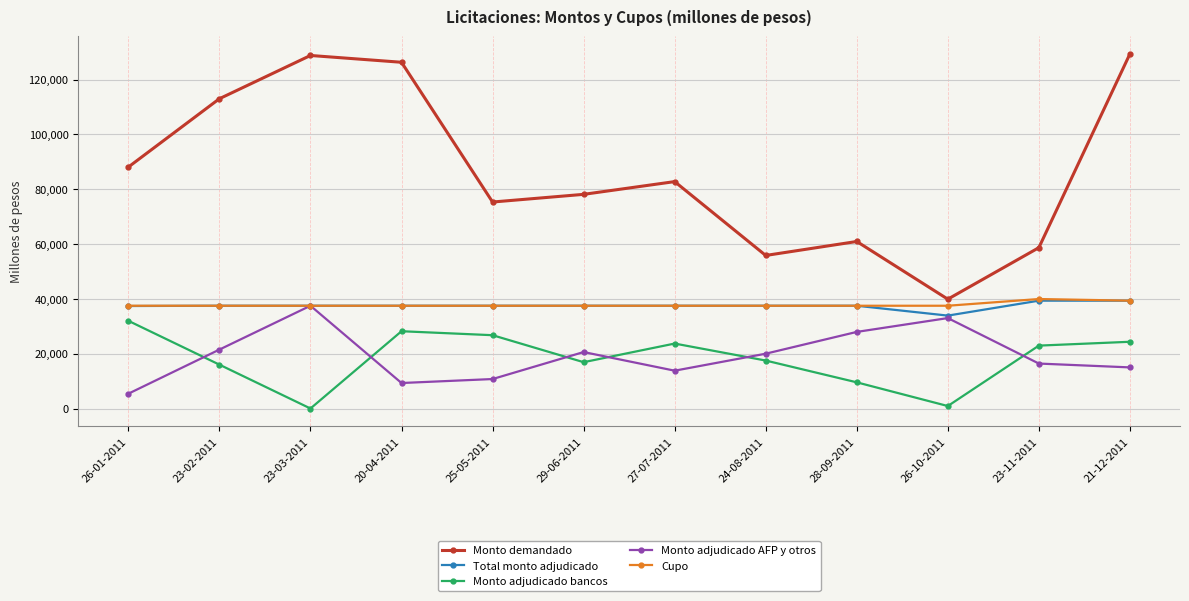

How many data points in Monto adjudicado AFP y otros are less than 20000?

6